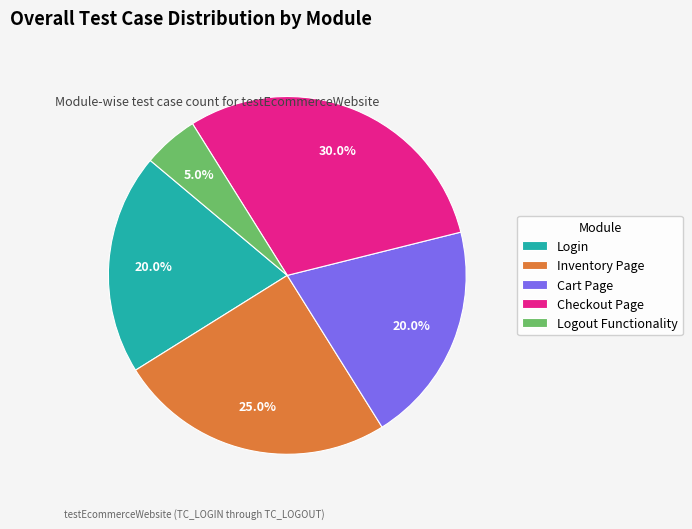

Does any single category account for the majority?

No